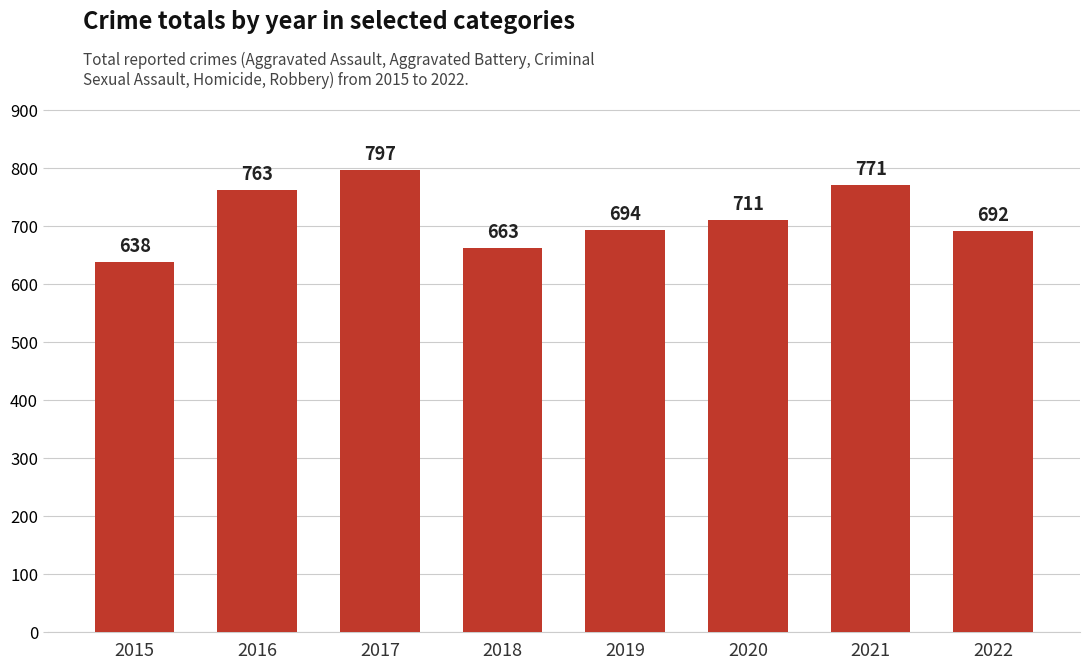

Rank the categories by value from highest to lowest.

2017, 2021, 2016, 2020, 2019, 2022, 2018, 2015